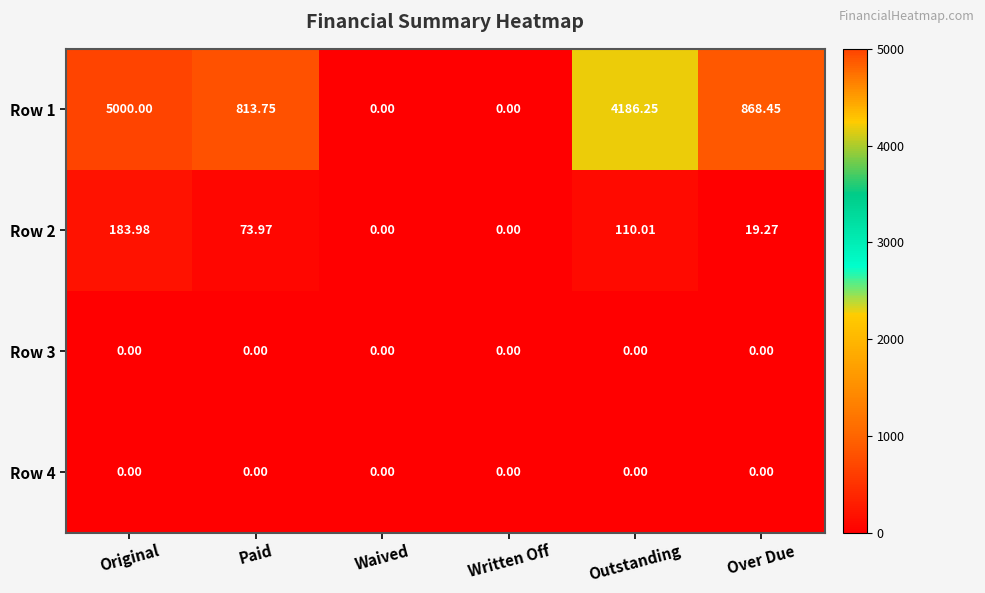

At which label is Row 2 closest to 91?

Paid